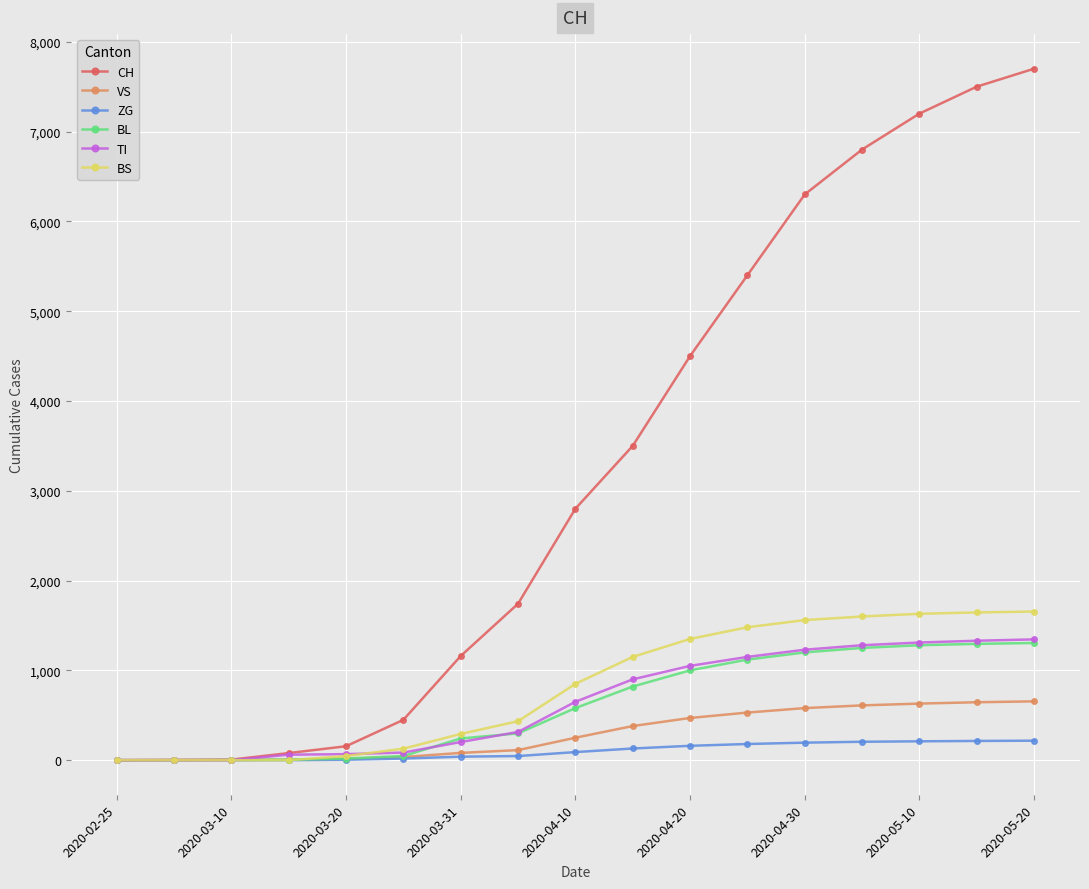

What is the maximum value shown in the chart?

7700